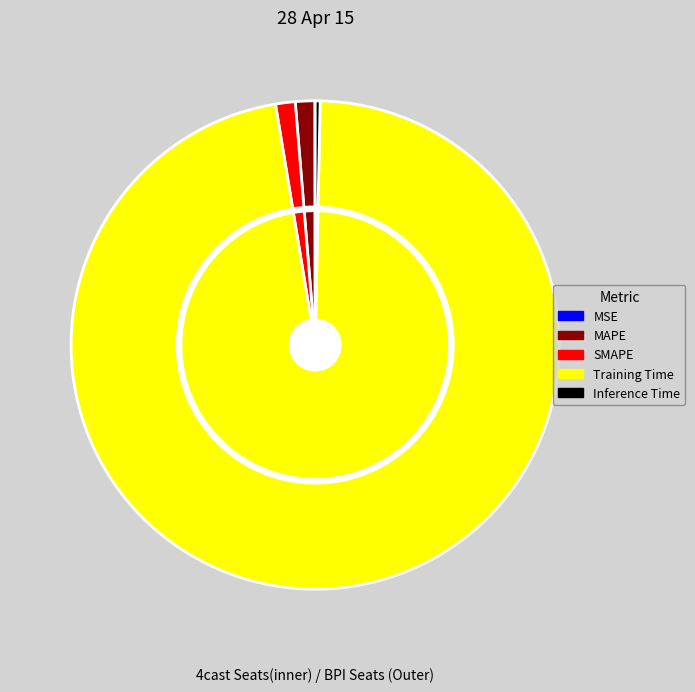

To the nearest percent, what is the difference between the MAPE and Inference Time slice percentages?

1%